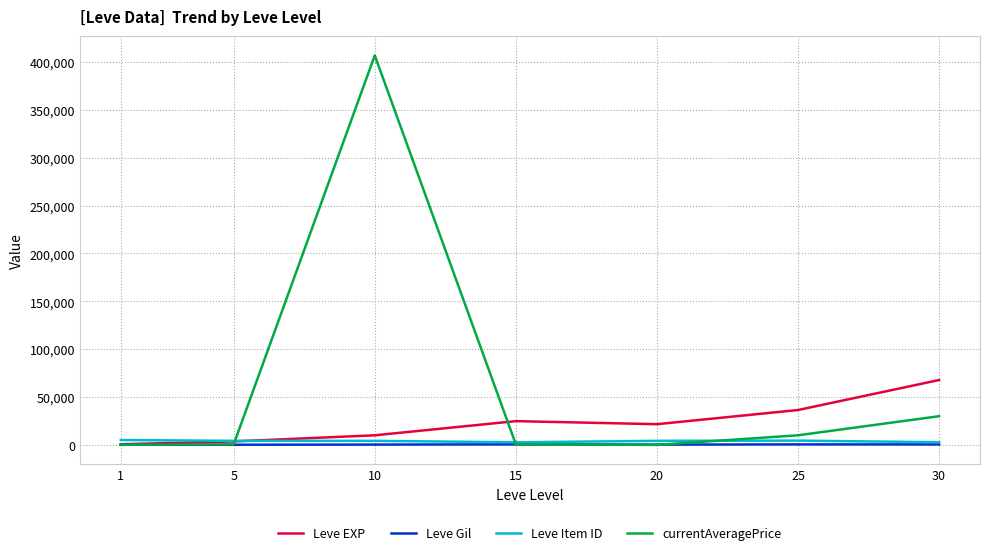

Between 1 and 30, which series saw the biggest shift?

Leve EXP